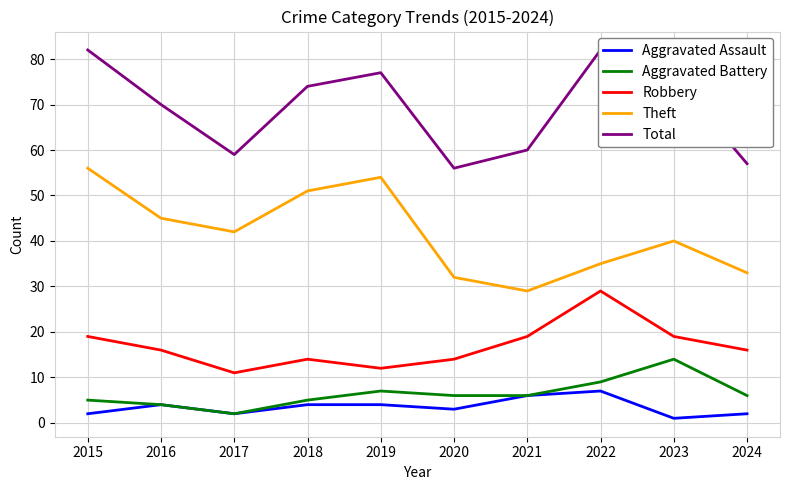

Is the value of Aggravated Assault at 2019 greater than the value of Robbery at 2020?

No